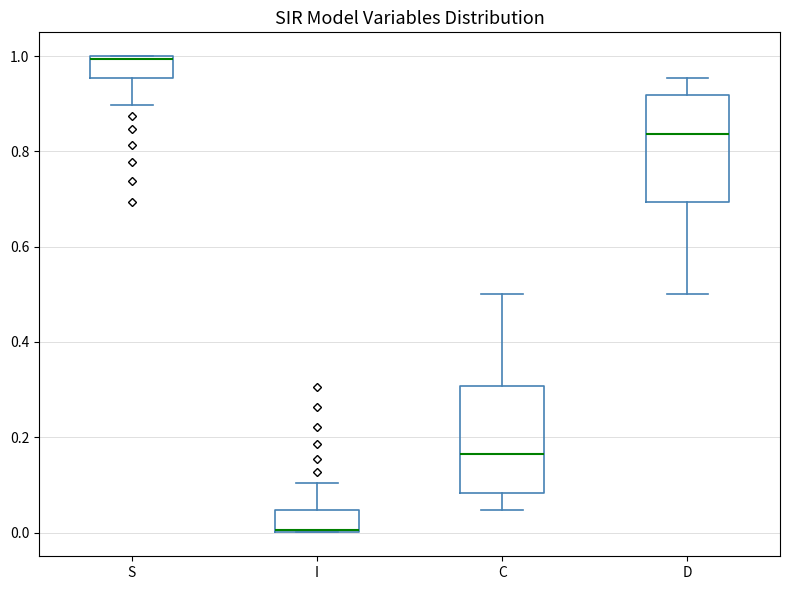

Reading left to right, read every box against the y-axis: the position of its median line, the range the box covers, and the ends of its whiskers. The values are not printed on the chart, so give them approximately, as read against the axis.

S: median 1.00, box 0.96 to 1.00, whiskers 0.90 to 1.00
I: median 0.00, box 0.00 to 0.04, whiskers 0.00 to 0.10
C: median 0.16, box 0.08 to 0.30, whiskers 0.04 to 0.50
D: median 0.84, box 0.70 to 0.92, whiskers 0.50 to 0.96